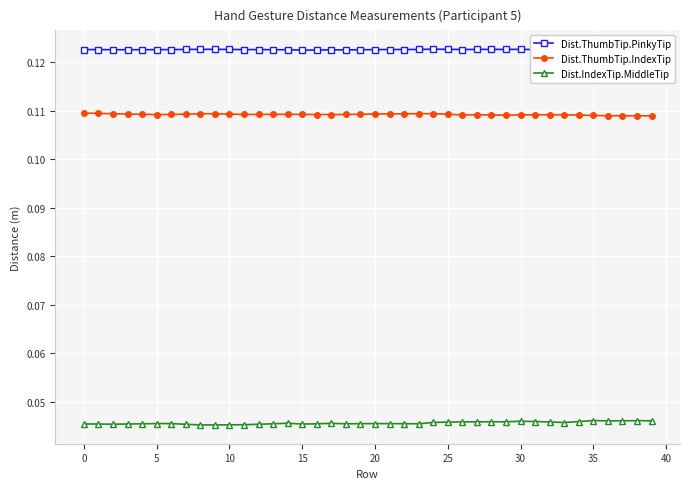

List the series in order of their overall mean, highest first.

Dist.ThumbTip.PinkyTip, Dist.ThumbTip.IndexTip, Dist.IndexTip.MiddleTip